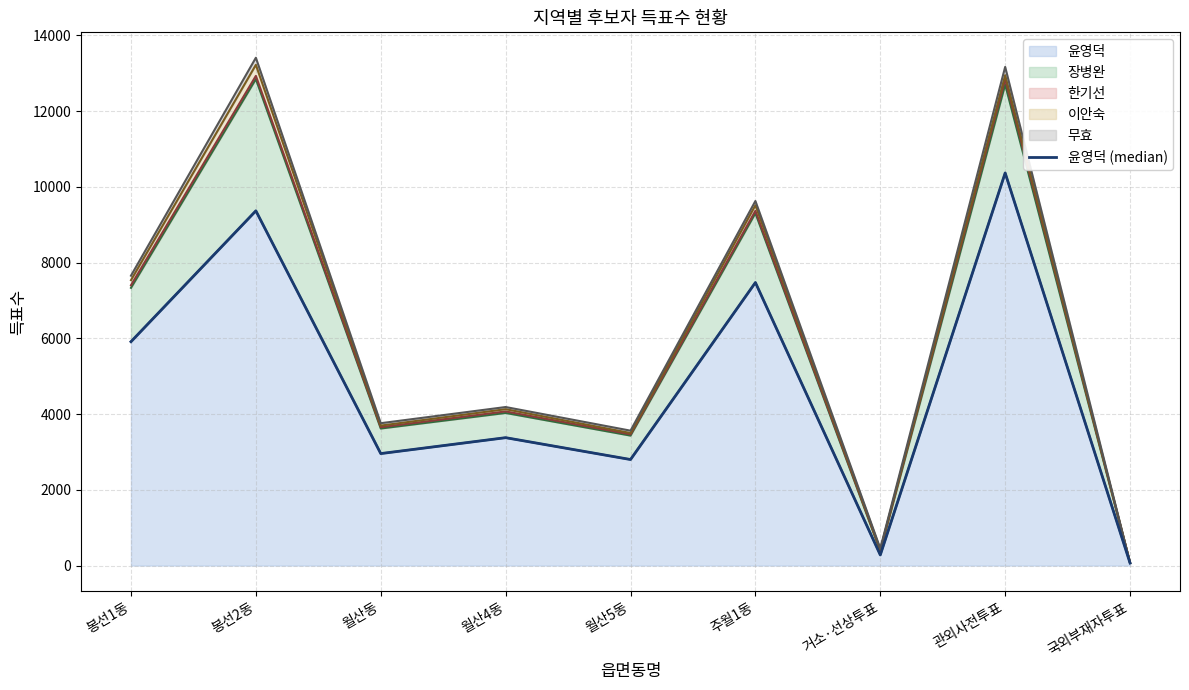

The value of 윤영덕 at 월산동 is 2958. True or false?

True